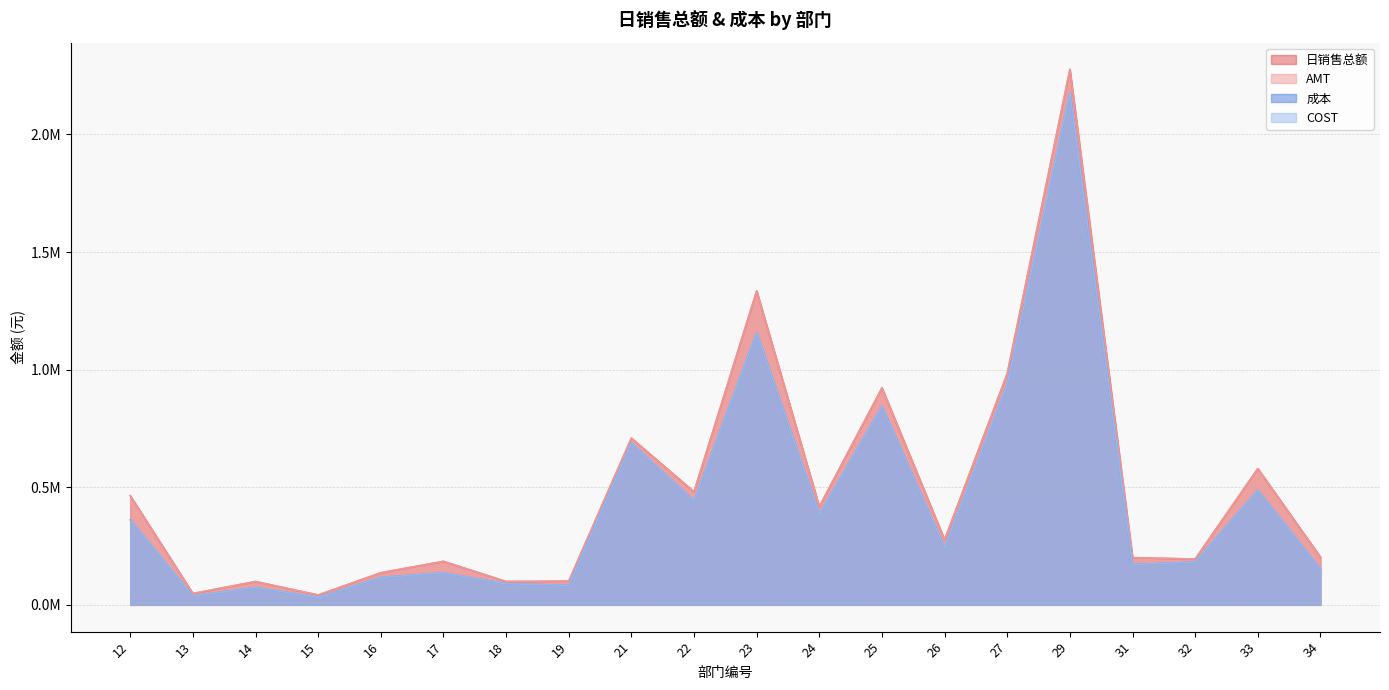

Rank the series by their maximum value, from lowest to highest.

成本, COST, 日销售总额, AMT